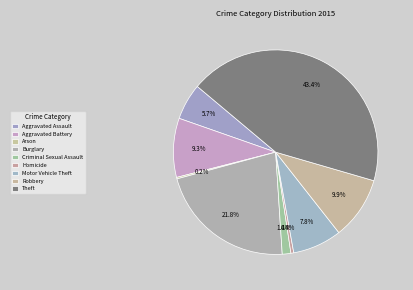

Is there a majority slice in this chart?

No